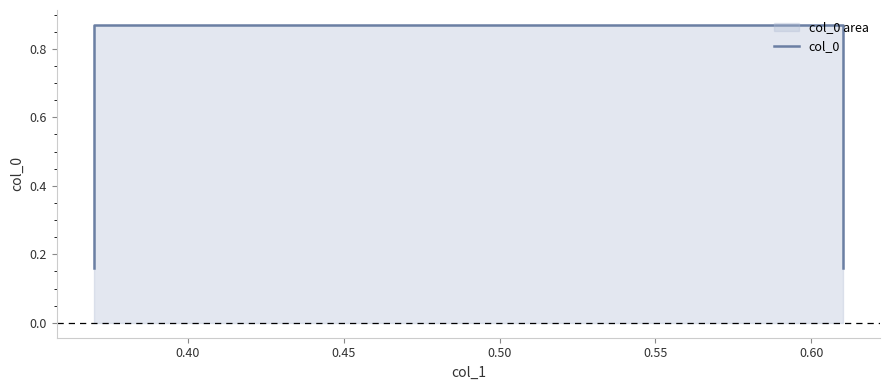

What is the value of the 3rd point from the left?

0.9